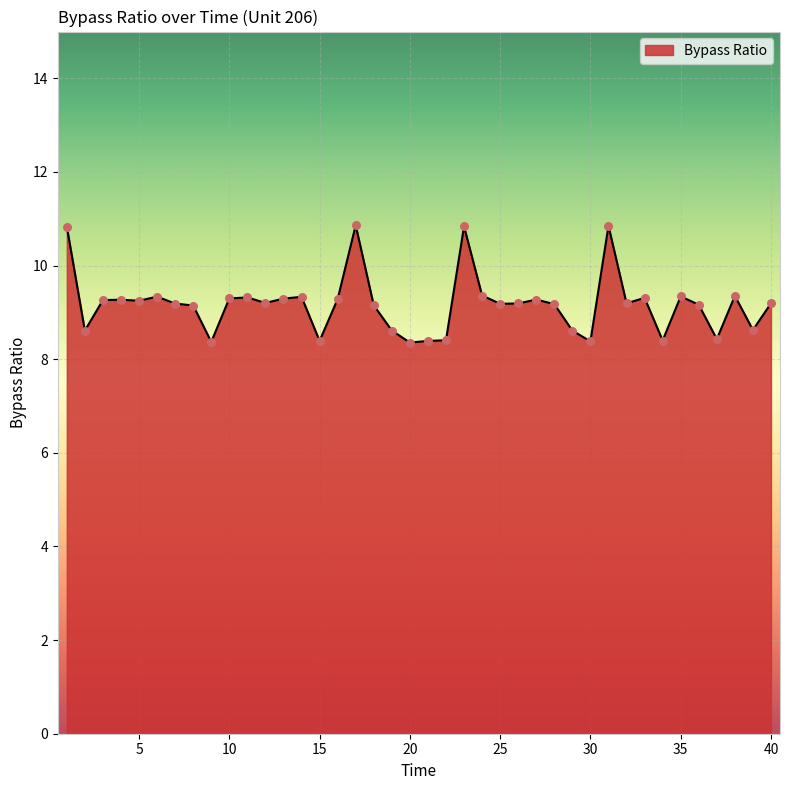

What is the greatest value displayed?

10.9